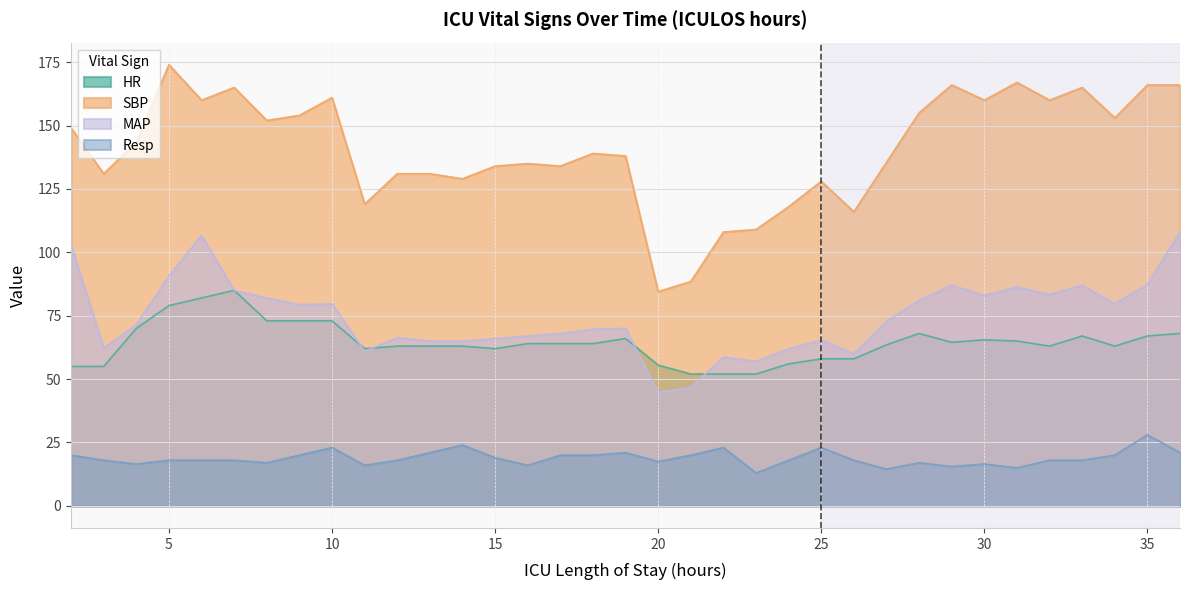

How many interior local peaks does the SBP series have?

9